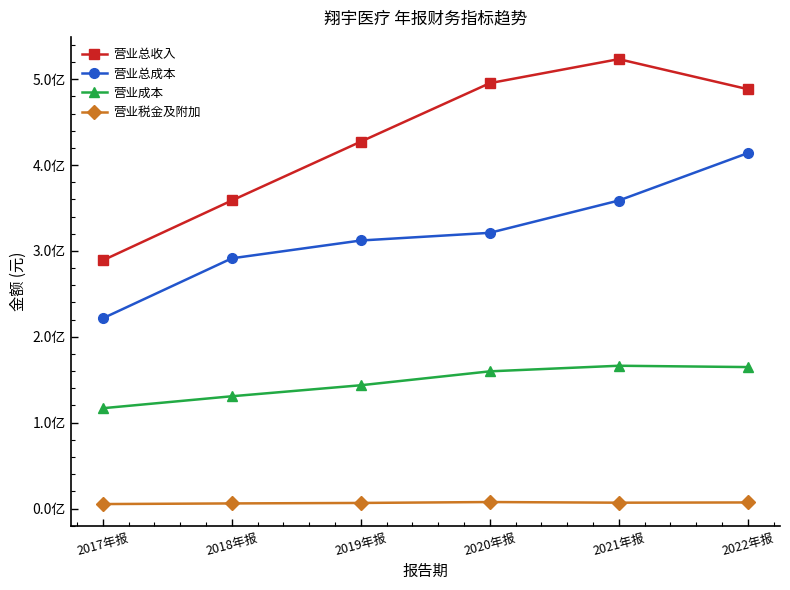

Rank the series by their maximum value, from highest to lowest.

营业总收入, 营业总成本, 营业成本, 营业税金及附加